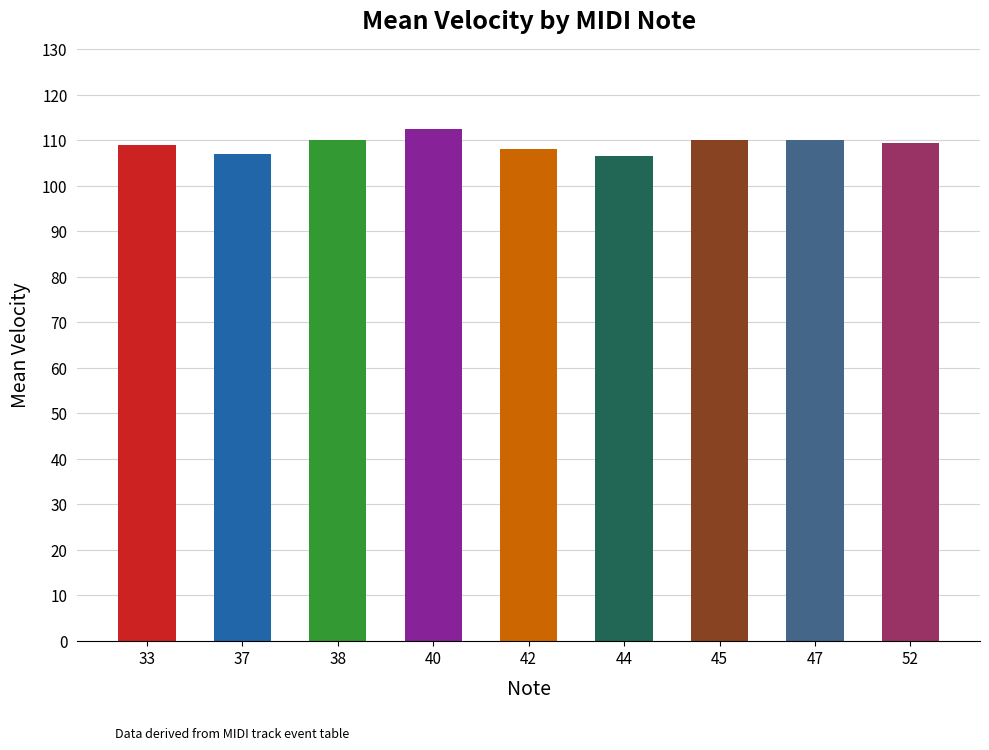

What is the sum of all values?

982.5